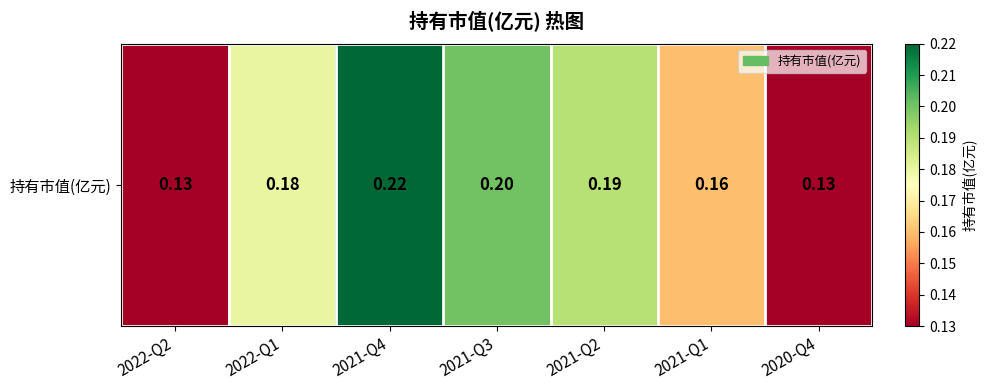

Reading left to right, what are all the values shown in this chart?

2022-Q2=0.1	2022-Q1=0.2	2021-Q4=0.2	2021-Q3=0.2	2021-Q2=0.2	2021-Q1=0.2	2020-Q4=0.1